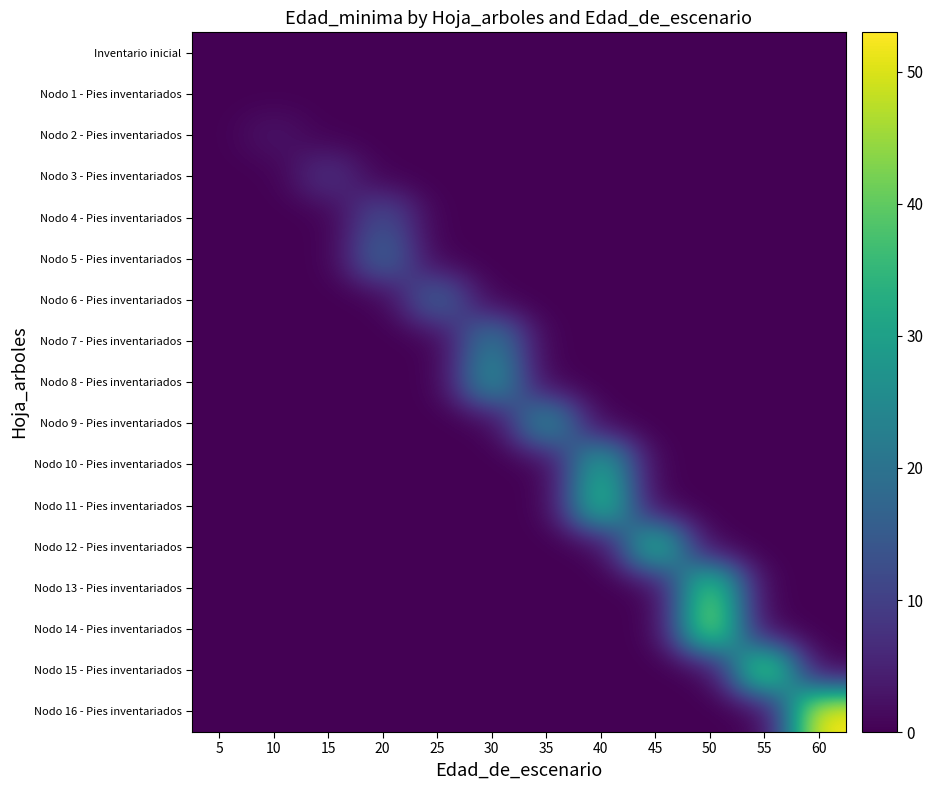

How many series are shown in this chart?

17